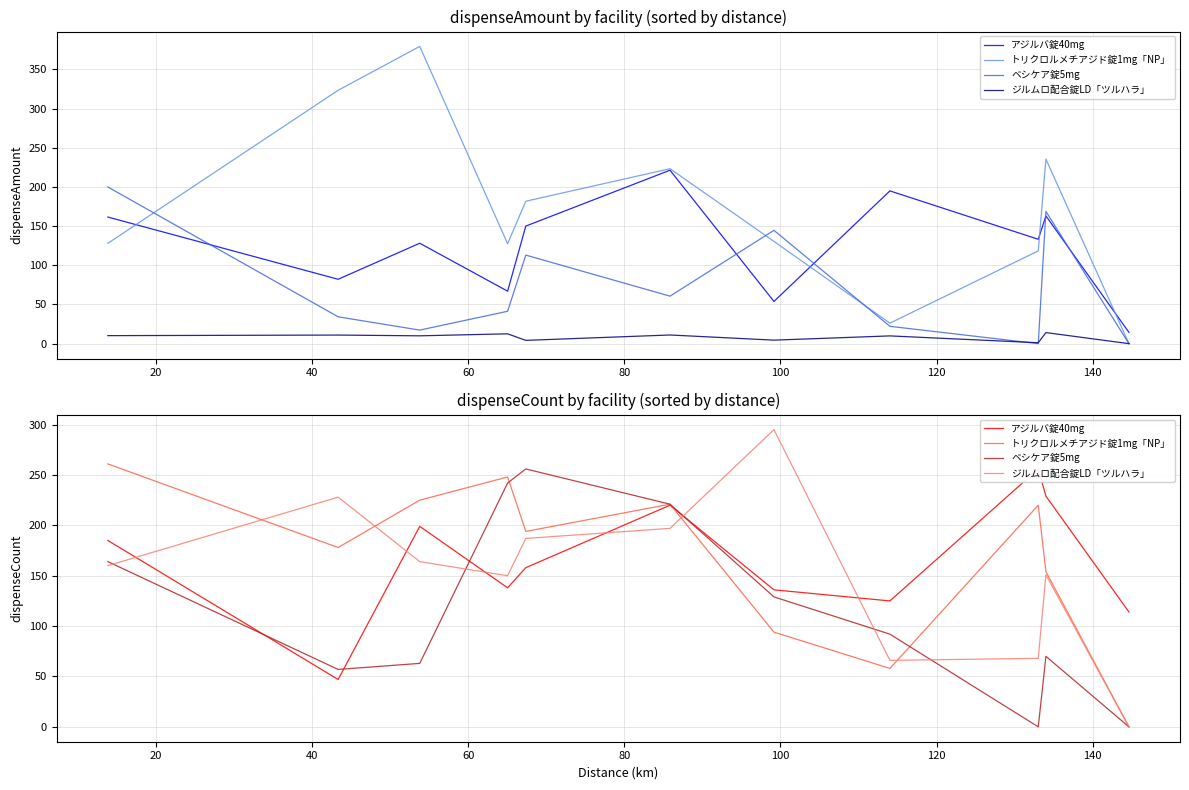

Reading left to right, list all the values displayed in this chart.

アジルバ錠40mg: 185	47	199	138	158	220	136	125	256	229	114
トリクロルメチアジド錠1mg「NP」: 261	178	225	248	194	221	94	58	220	154	0
ベシケア錠5mg: 164	57	63	242	256	221	129	92	0	70	0
ジルムロ配合錠LD「ツルハラ」: 160	228	164	150	187	197	295	66	68	151	0